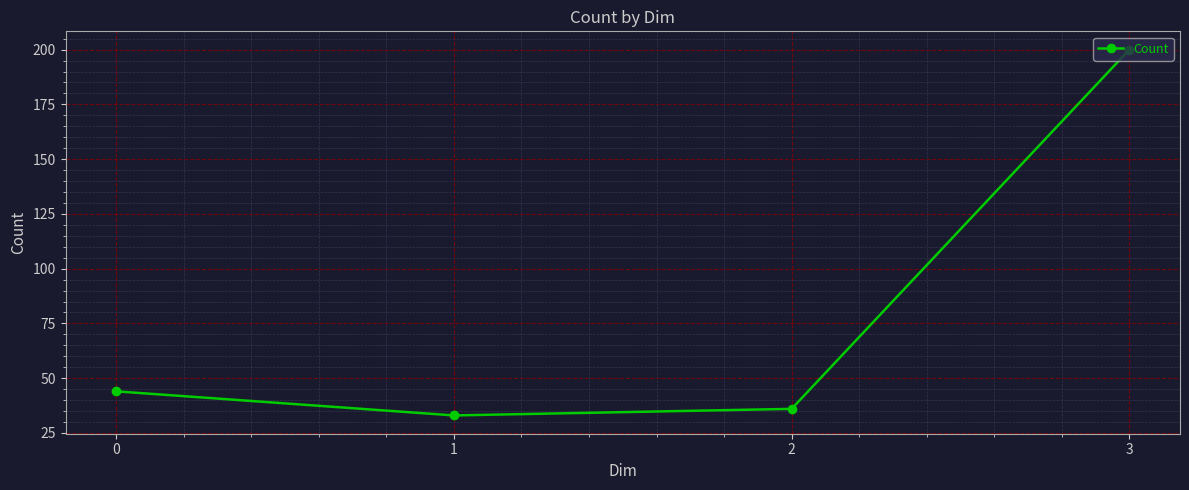

Reading left to right, extract all data points from this chart.

0=44	1=33	2=36	3=200